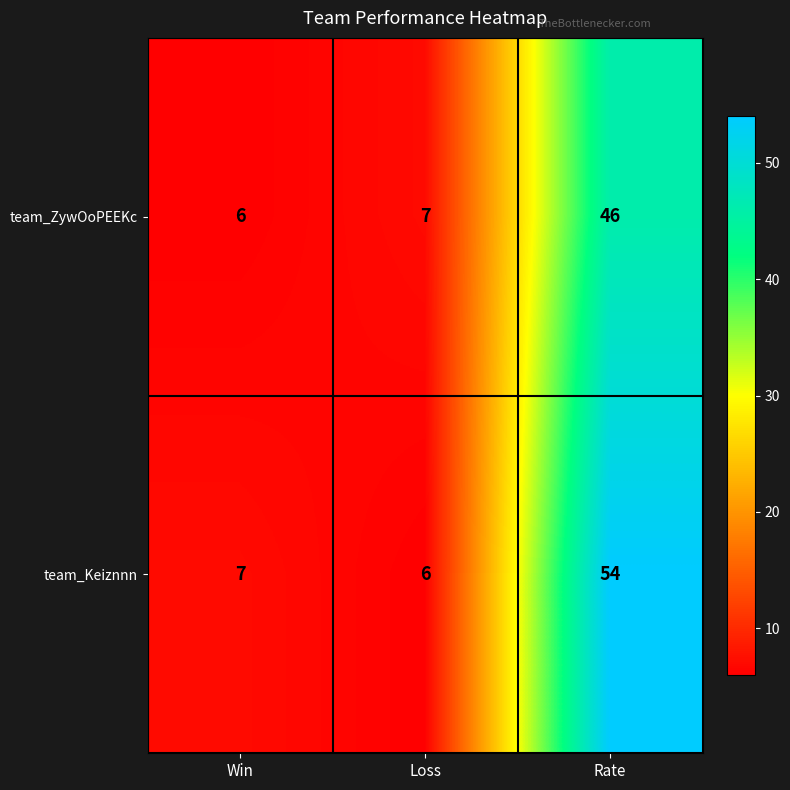

Reading left to right, list all the values displayed in this chart.

team_ZywOoPEEKc: 6	7	46
team_Keiznnn: 7	6	54